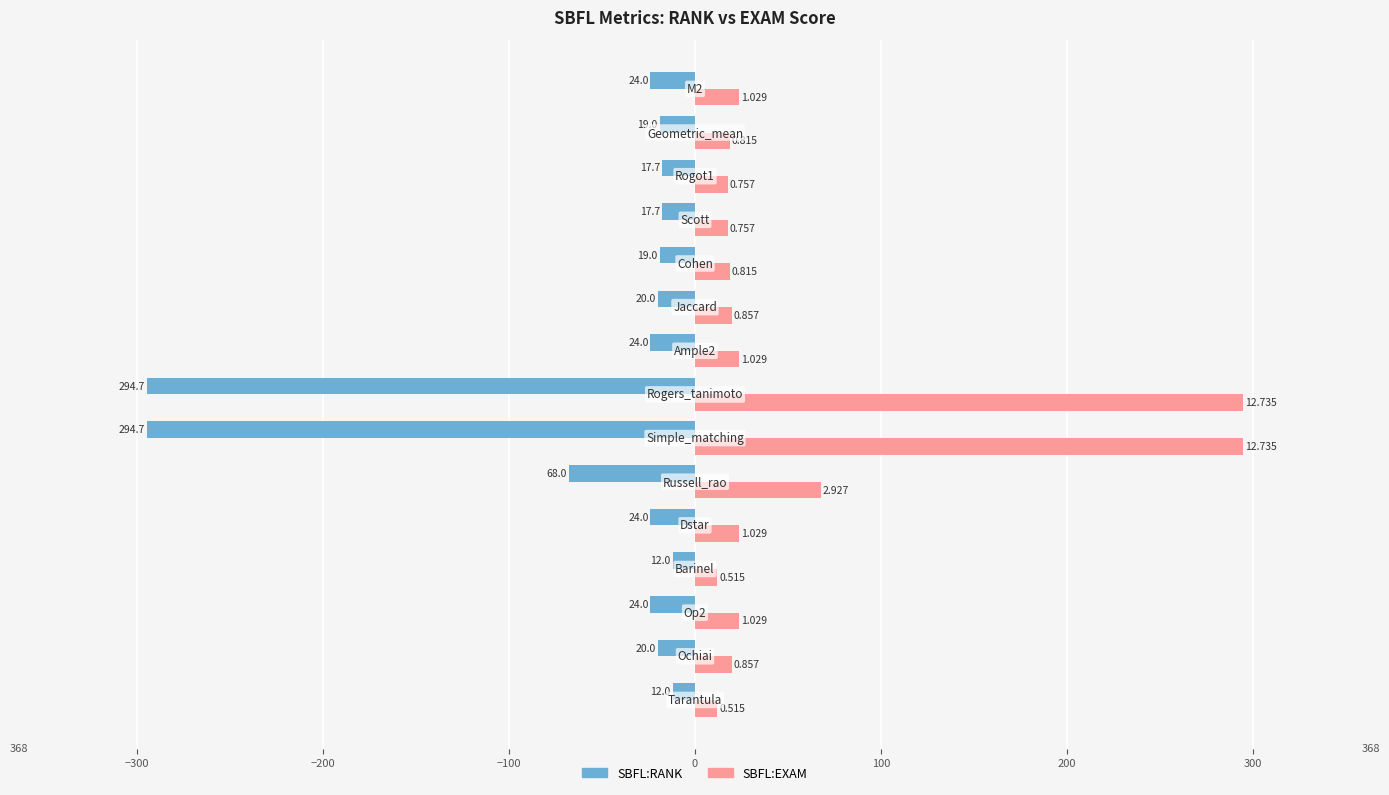

What are all the series names shown in the legend?

SBFL:RANK, SBFL:EXAM